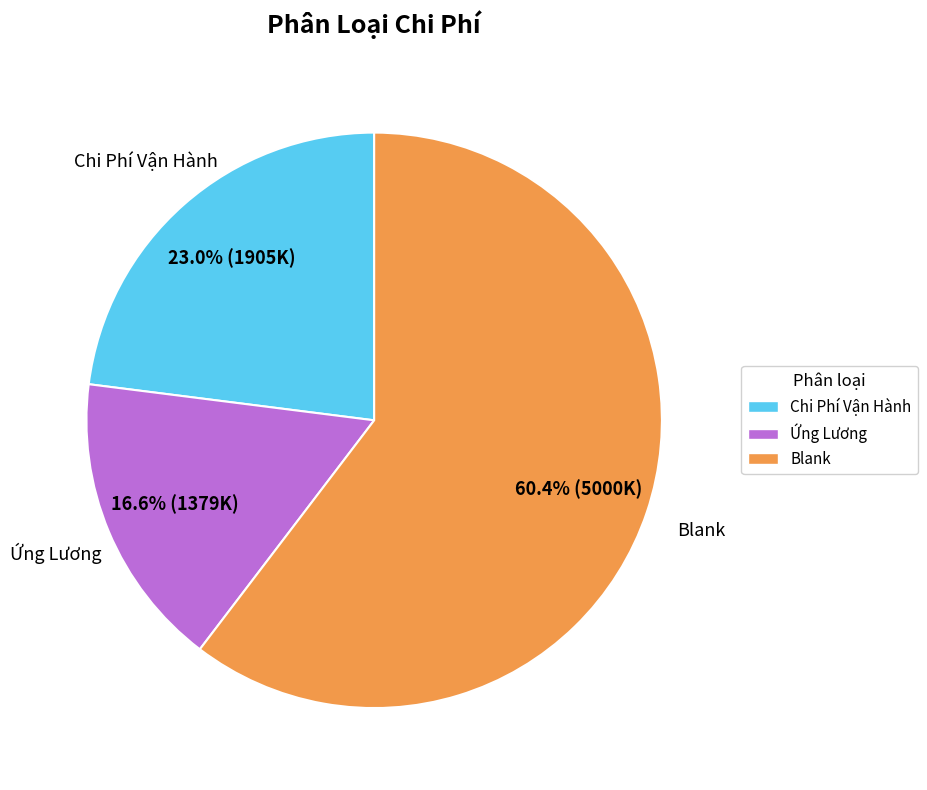

What is the ratio of the value at Blank to the value at Chi Phí Vận Hành?

2.6